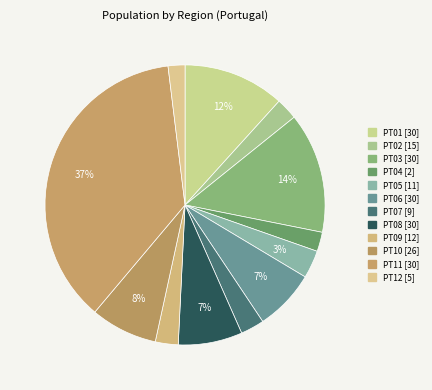

Between PT05 and PT09, which is larger?

PT05